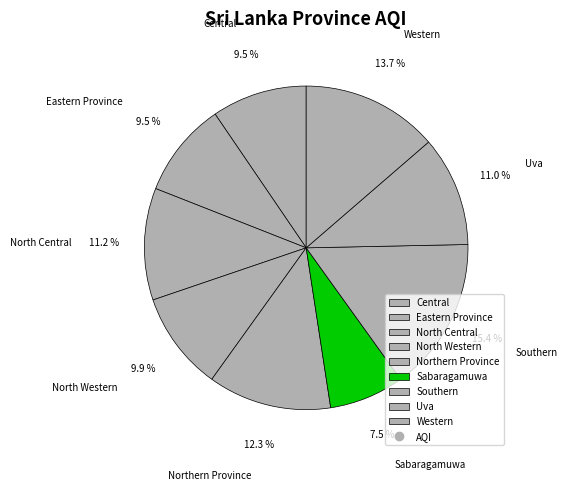

To the nearest percent, what portion does Western represent?

14%